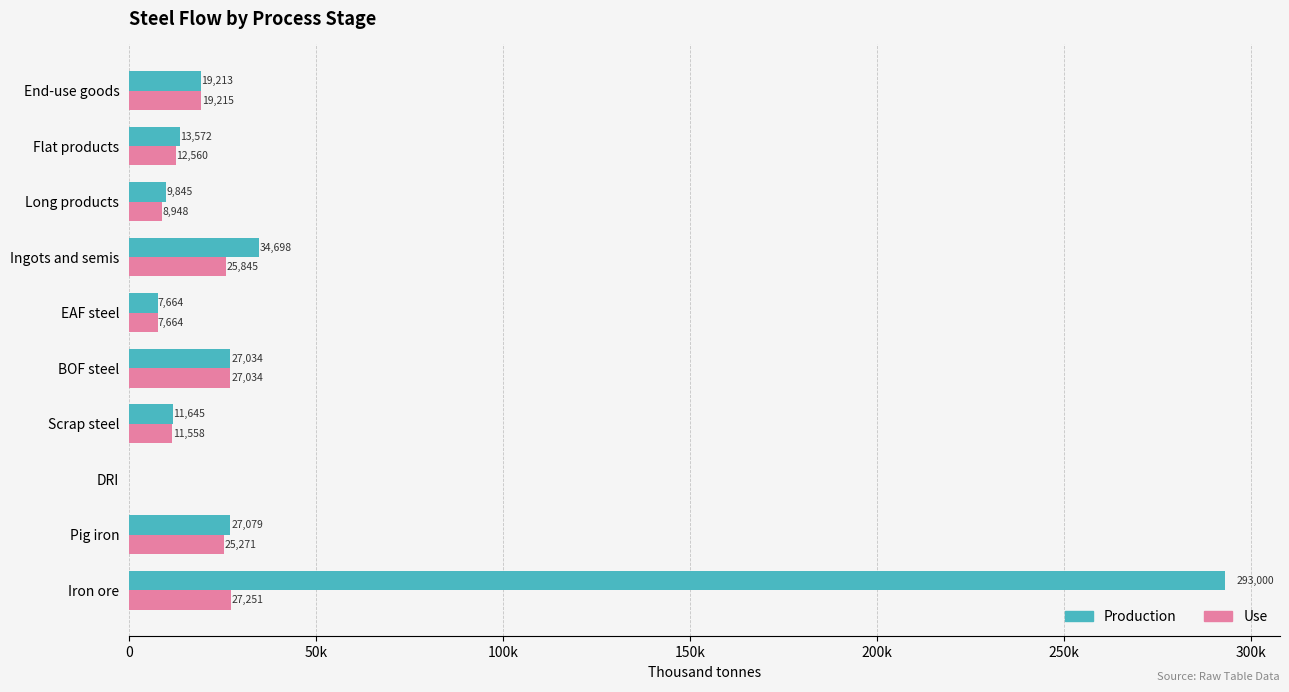

What are all the series names shown in the legend?

Production, Use